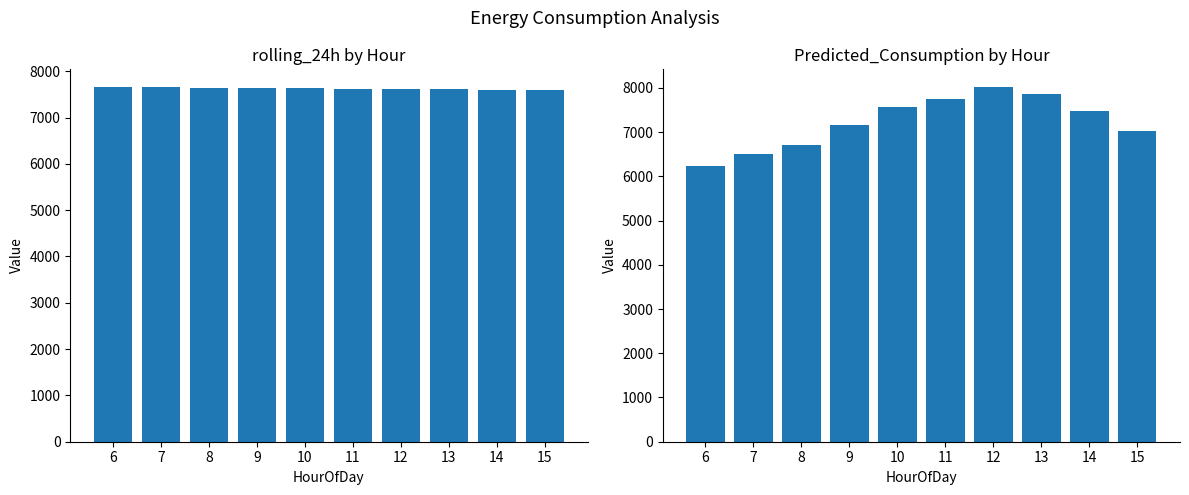

Which category has the highest value across all series?

12